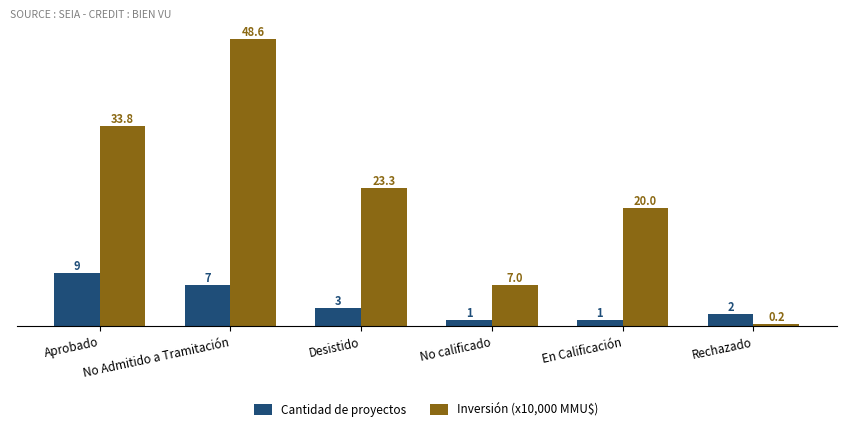

How many bars are there in each group?

2